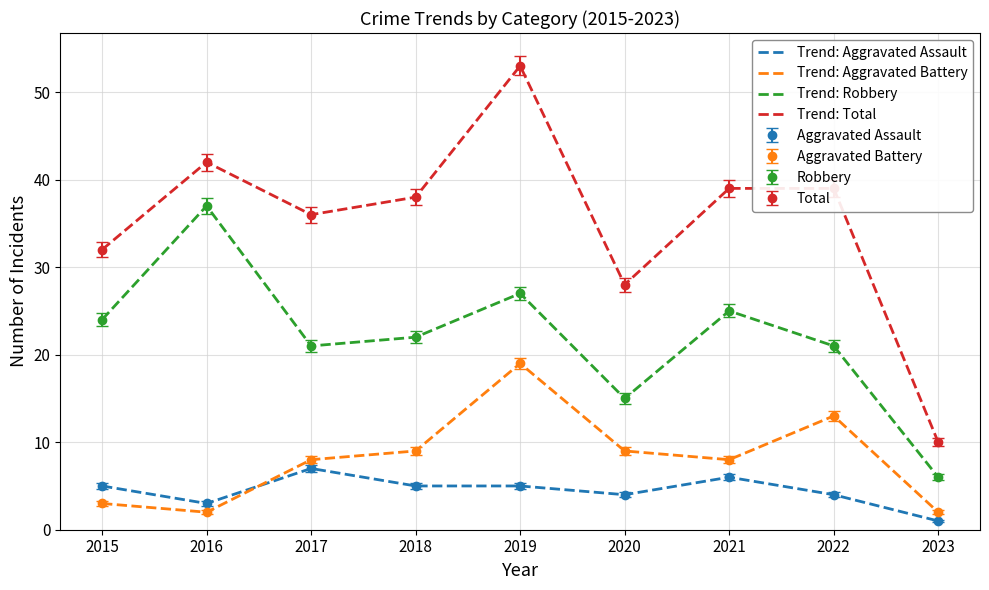

Is it true that Trend: Total equals 42 at 2016?

True